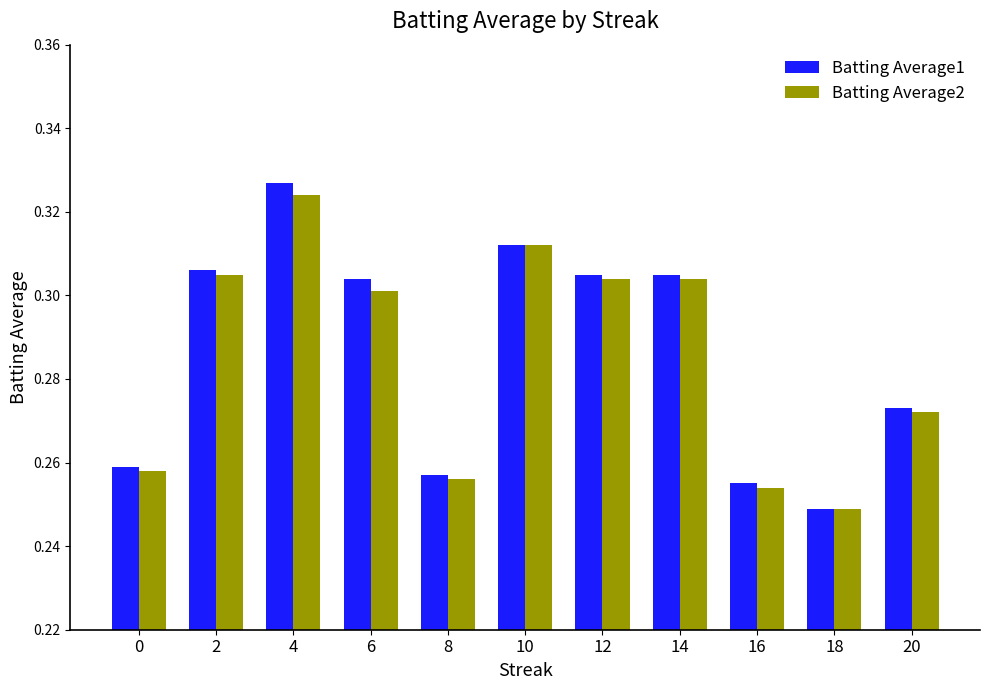

Which series has the largest total across all categories?

Batting Average1